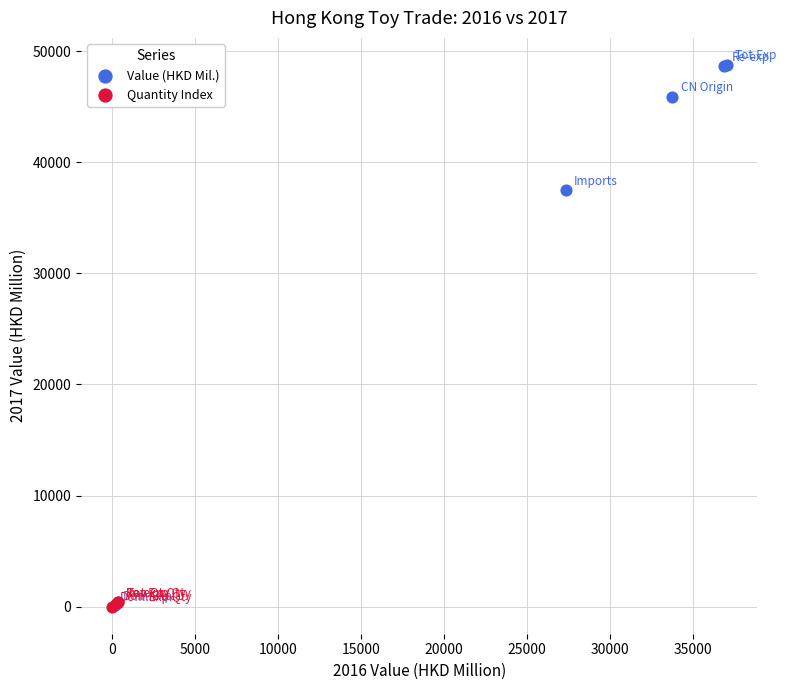

Which series reaches the maximum Y coordinate?

Value (HKD Mil.)